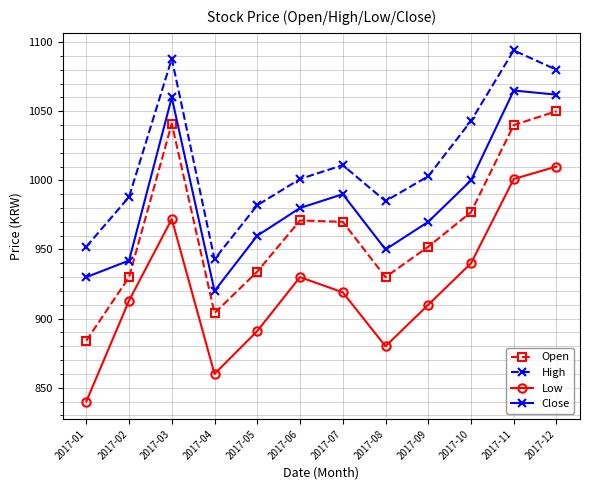

What is the sum of all Low values?

11066